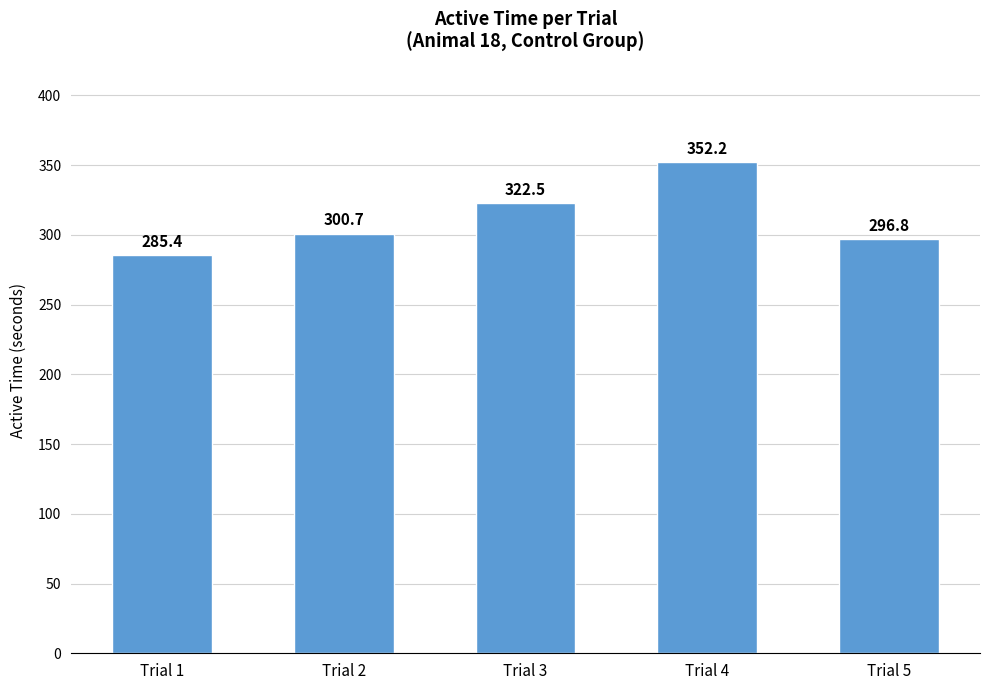

List the labels in order of value, smallest first.

Trial 1, Trial 5, Trial 2, Trial 3, Trial 4